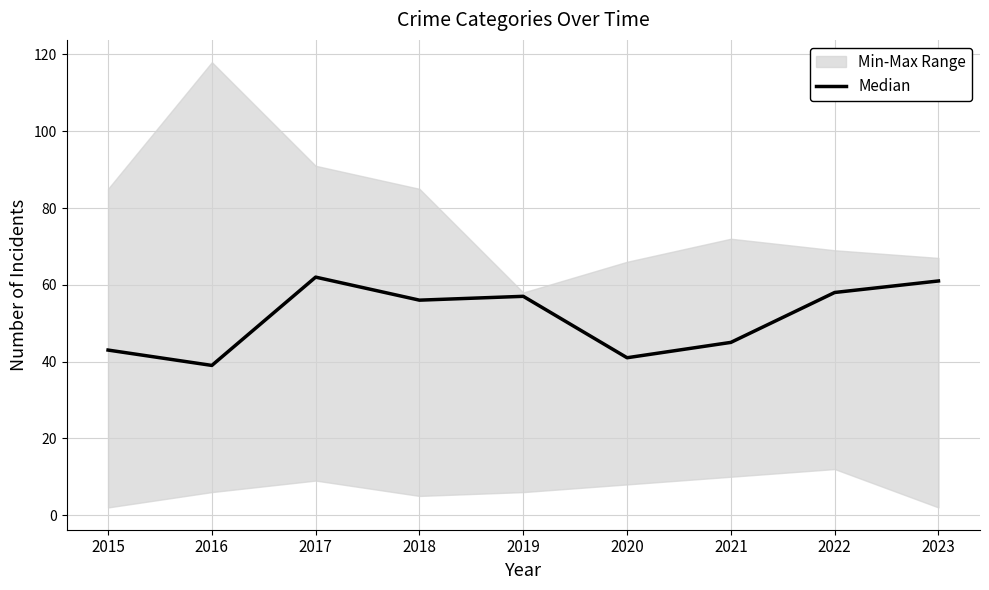

At which category does the data reach its first local valley?

2016